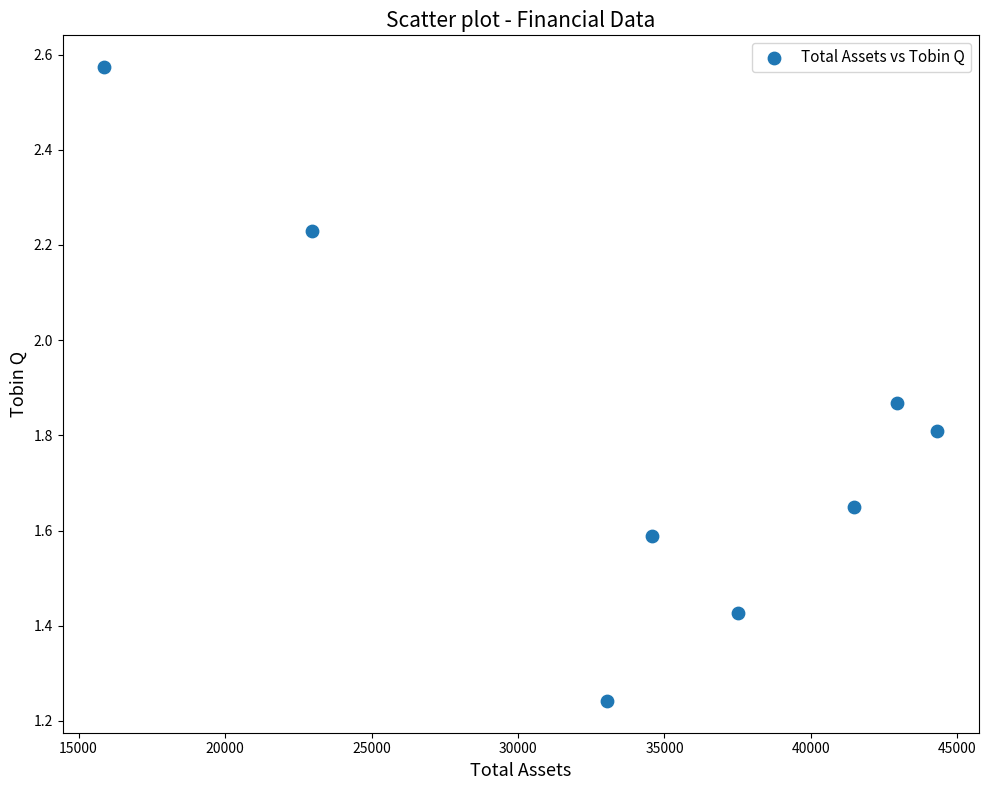

What is the range of X values (max minus min)?

28426.0